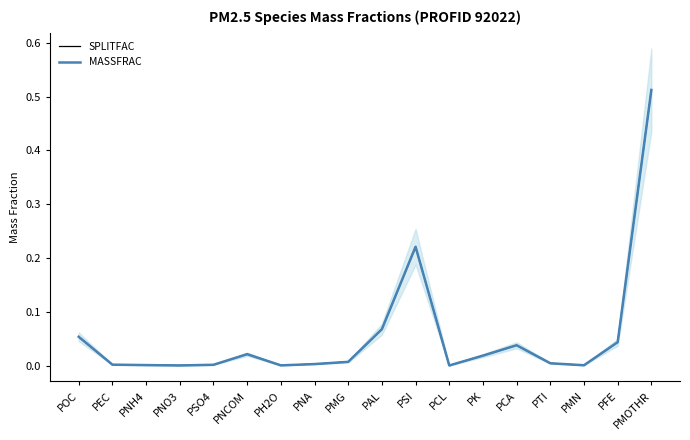

Between PK and PTI, which series saw the biggest shift?

SPLITFAC